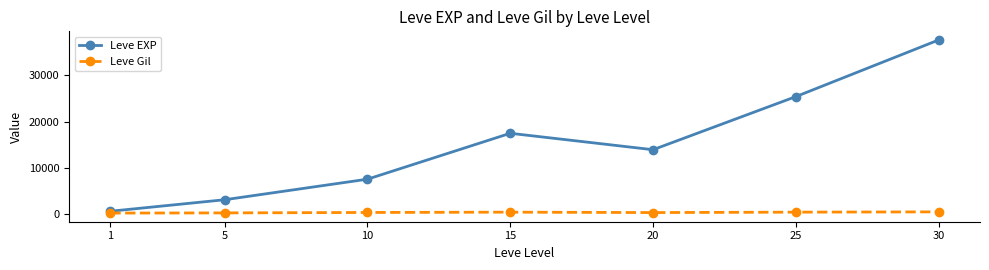

Between 20 and 30, which series saw the biggest shift?

Leve EXP